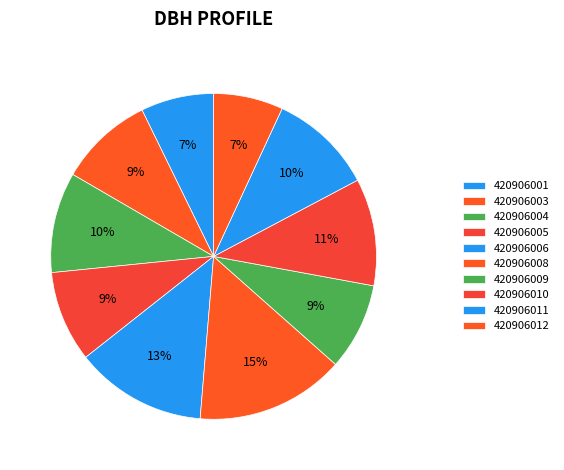

To the nearest percent, what is the difference between the 420906004 and 420906001 slice percentages?

3%